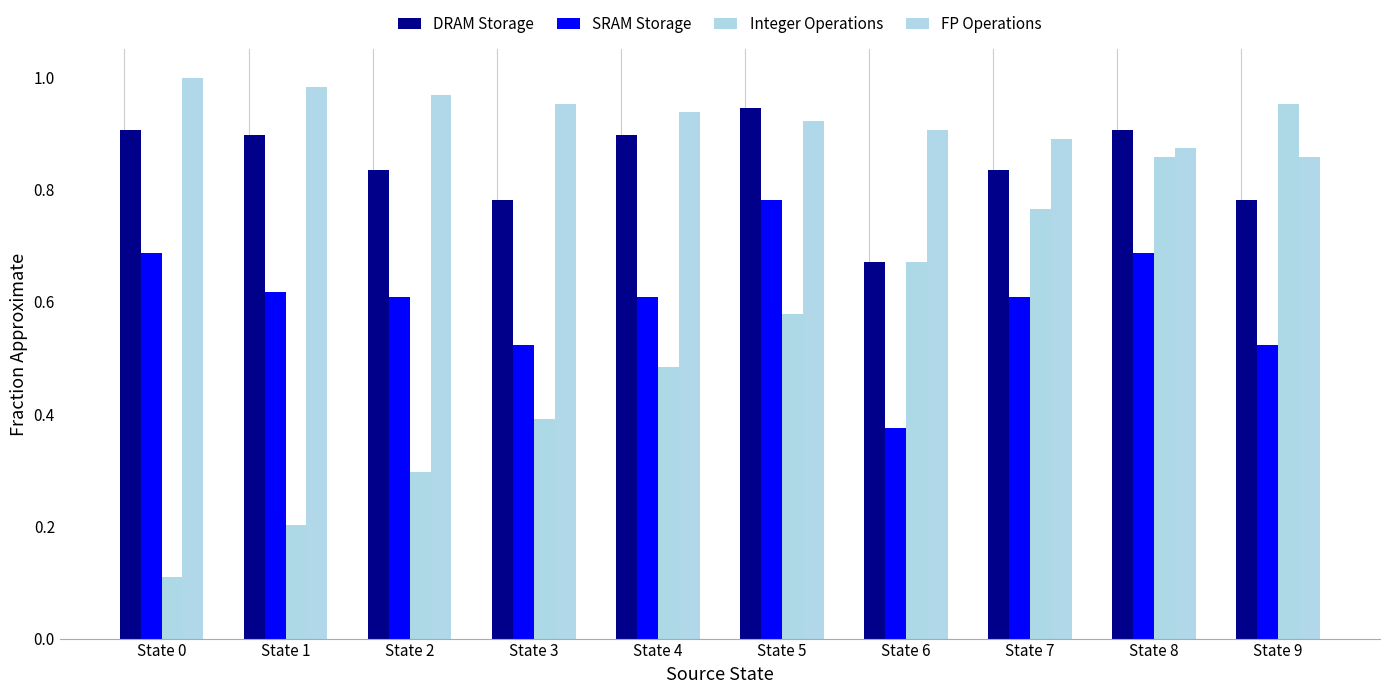

Which category has the highest value across all series?

State 0